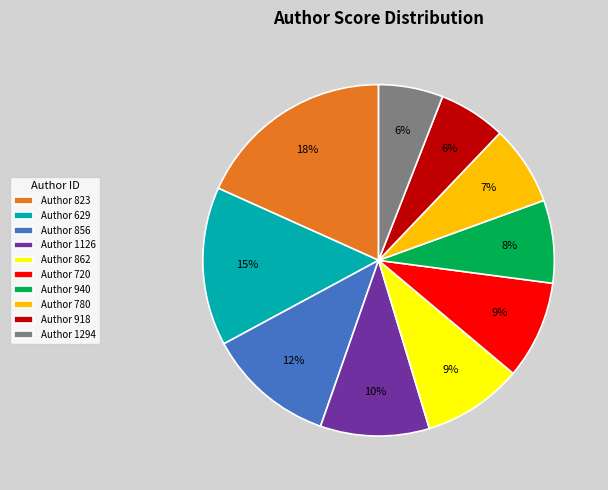

Count the number of slices in the pie.

10